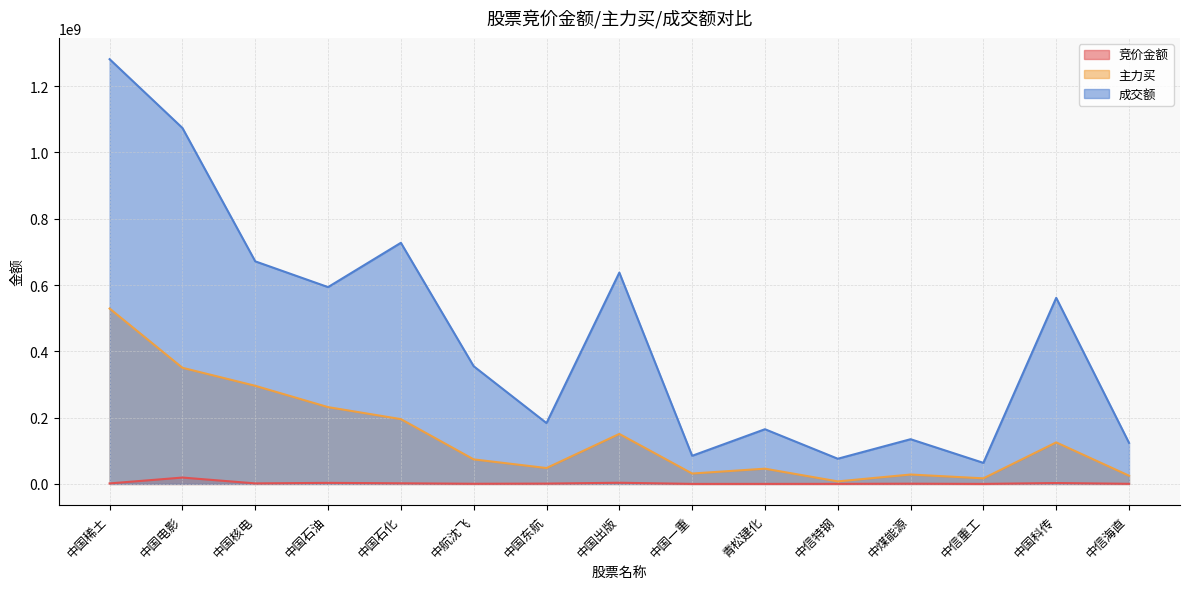

Which category has the lowest value across all series?

中信重工